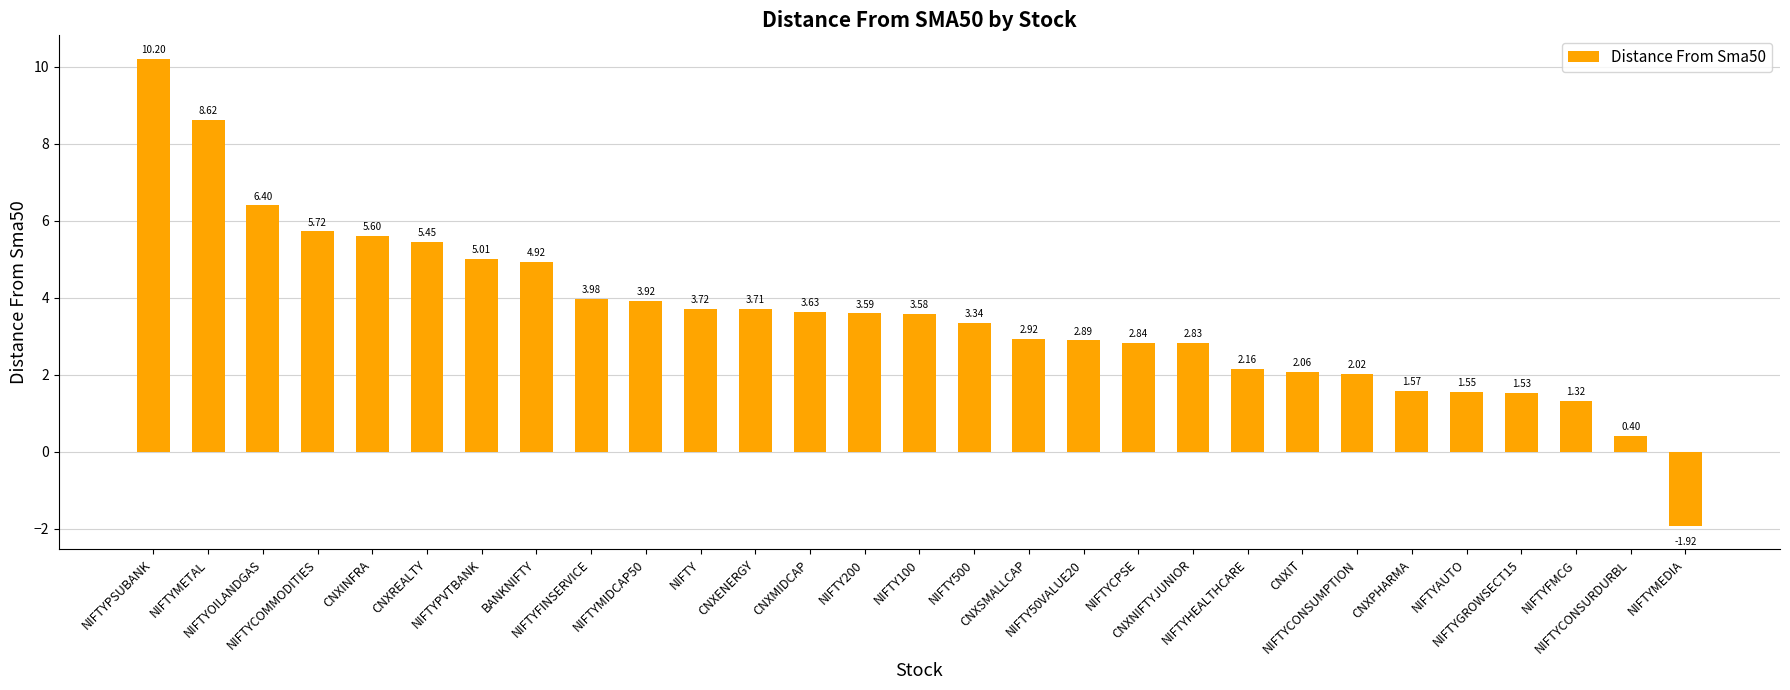

Is it true that the value at NIFTYCONSUMPTION is 1.1?

False